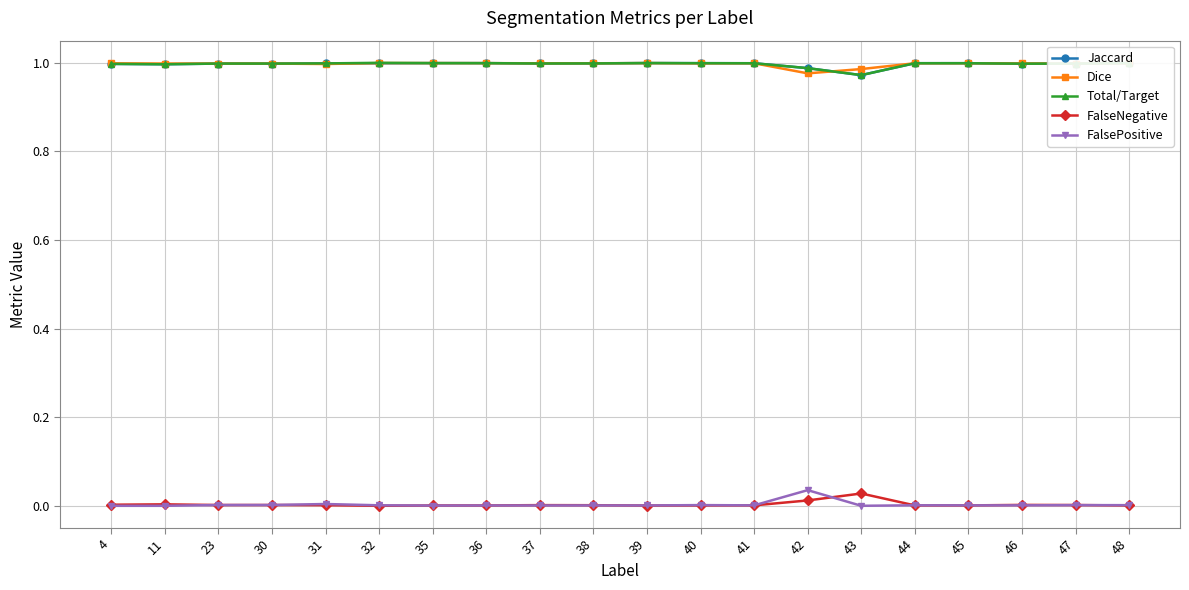

The value of Total/Target at 30 is 1.0. True or false?

True